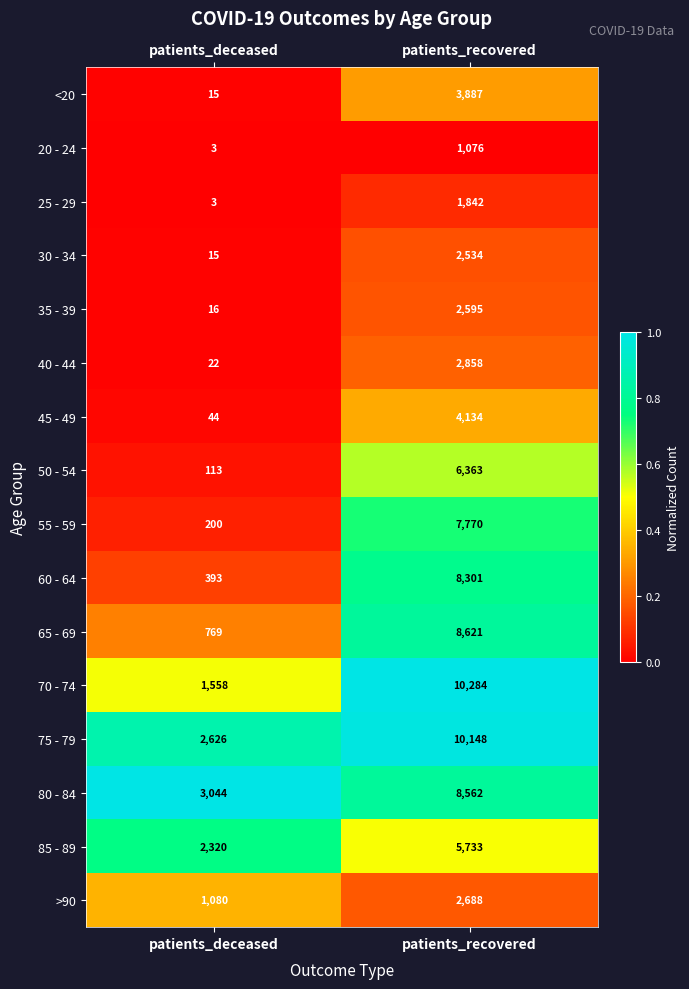

At which category is the sum across all series the highest?

patients_recovered